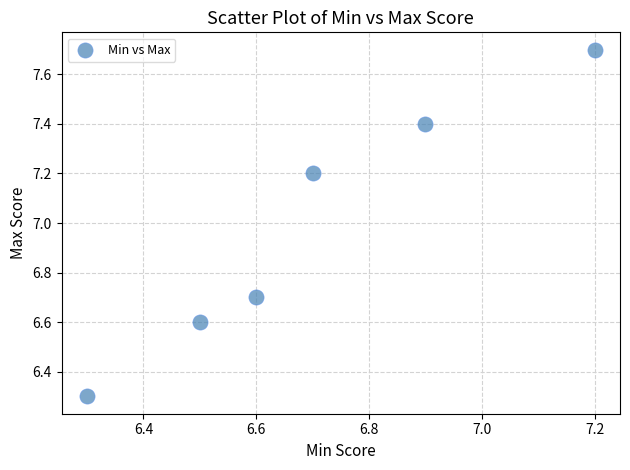

What is the range of X values (max minus min)?

0.9